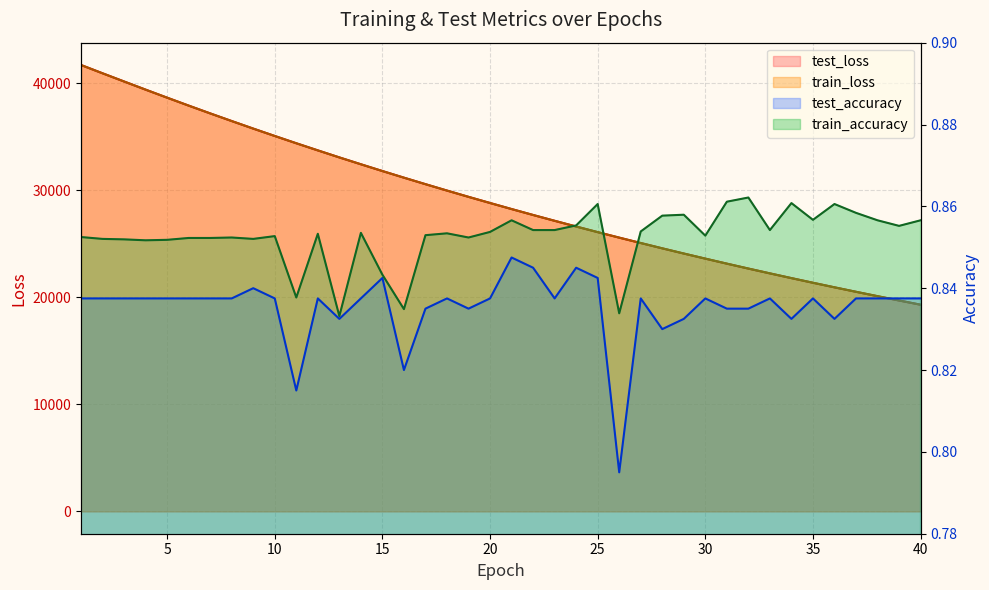

Is the value of test_loss at 13 greater than the value of train_loss at 4?

No